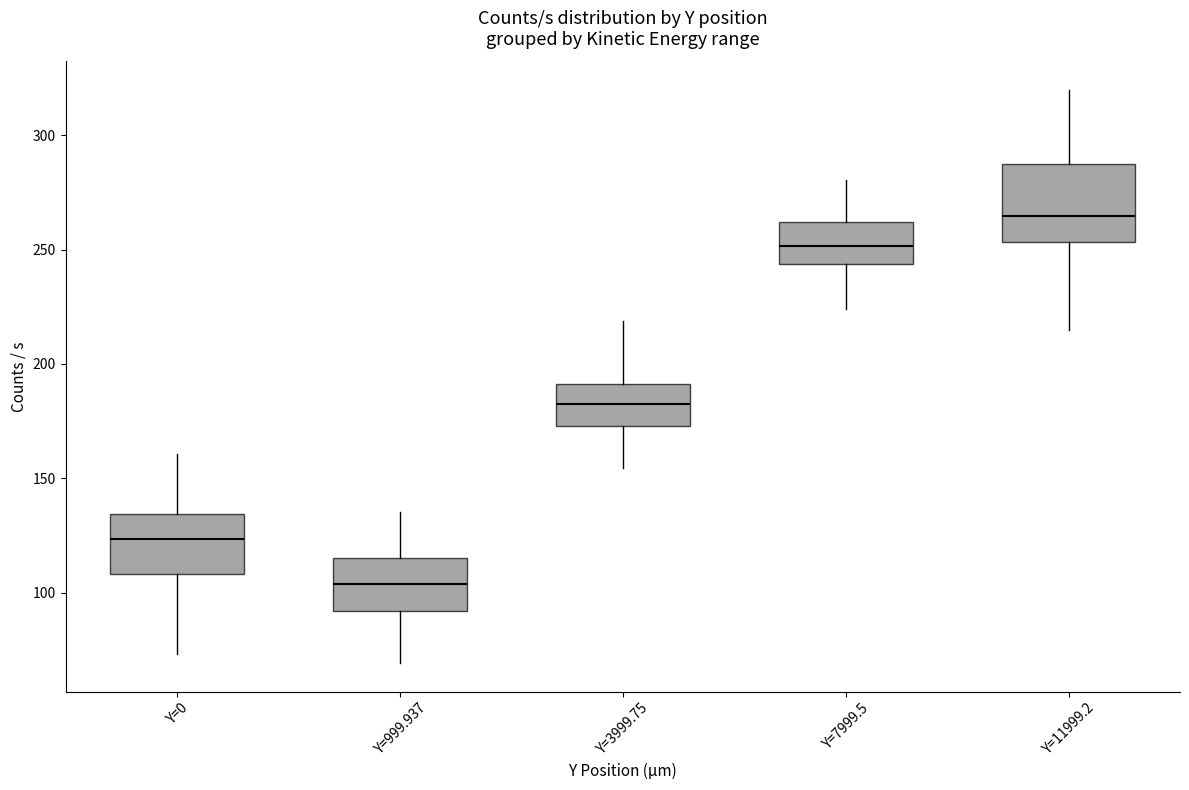

Where is the lower edge of the box for Y=11999.2 on the y-axis? The values are not printed on the chart, so give them approximately, as read against the axis.

255